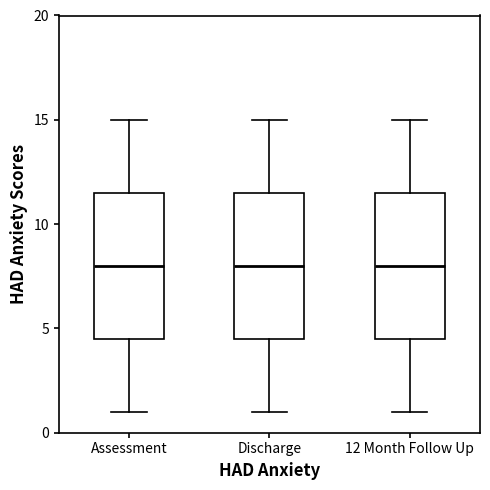

Reading left to right, read every box against the y-axis: the position of its median line, the range the box covers, and the ends of its whiskers. The values are not printed on the chart, so give them approximately, as read against the axis.

Assessment: median 8.0, box 4.5 to 11.5, whiskers 1.0 to 15.0
Discharge: median 8.0, box 4.5 to 11.5, whiskers 1.0 to 15.0
12 Month Follow Up: median 8.0, box 4.5 to 11.5, whiskers 1.0 to 15.0